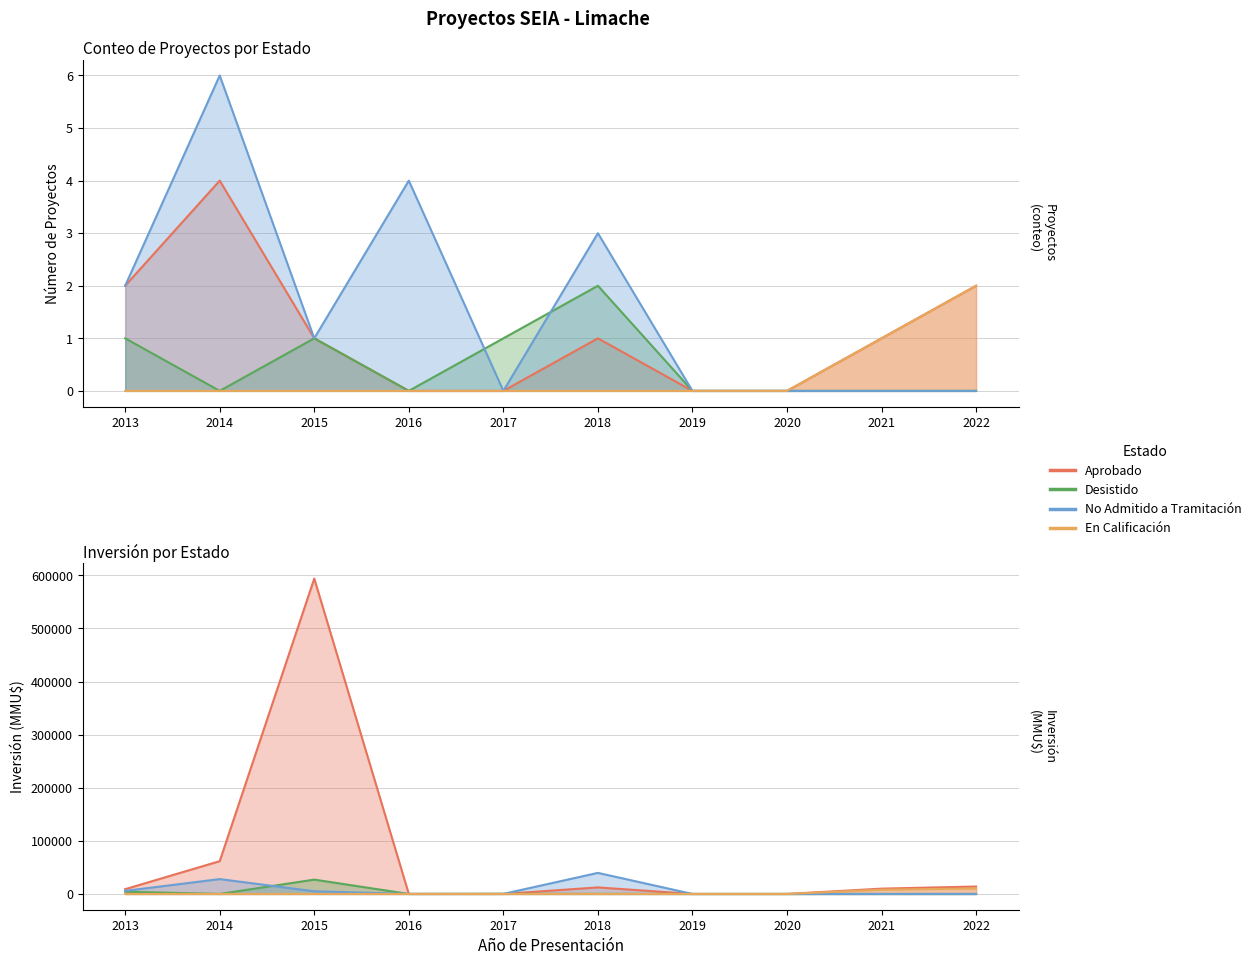

How many positive values does the Desistido series have?

4